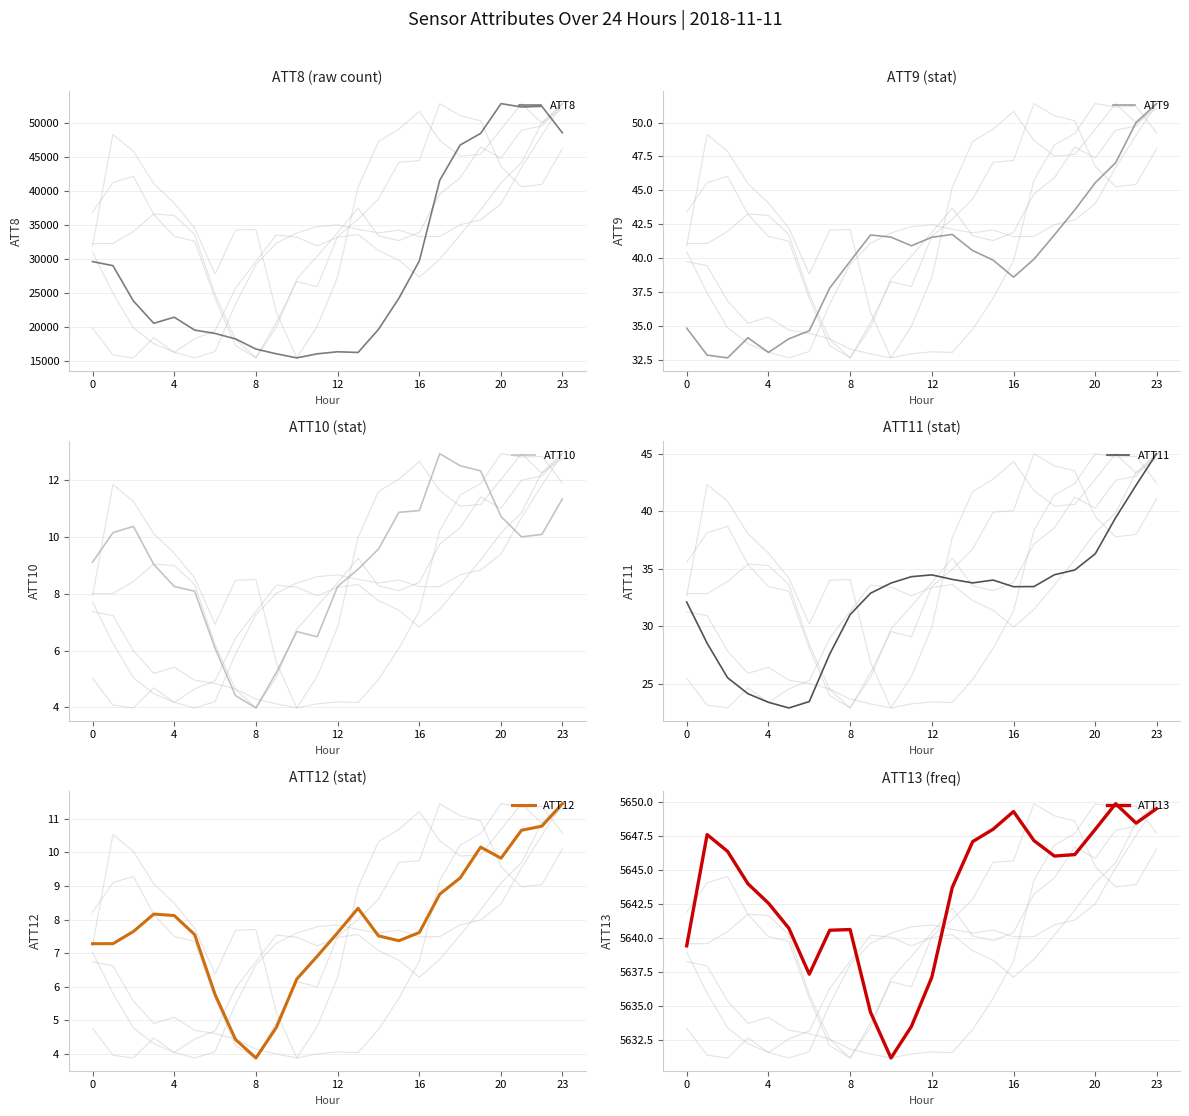

Where does the ATT9 series first go above 40?

9